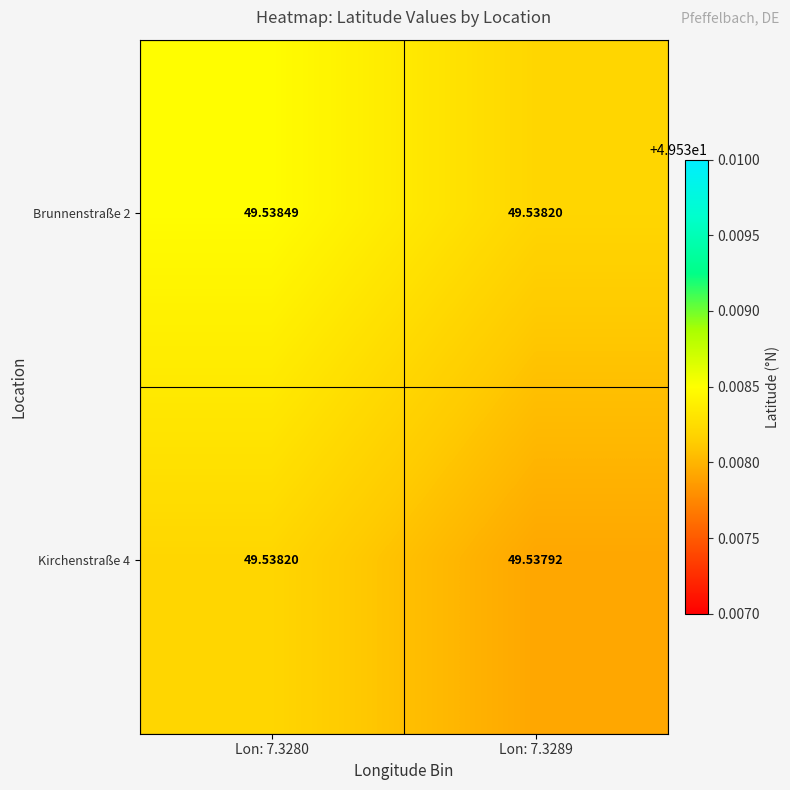

Is the value of Kirchenstraße 4 at Lon: 7.3280 greater than the value of Brunnenstraße 2 at Lon: 7.3280?

No